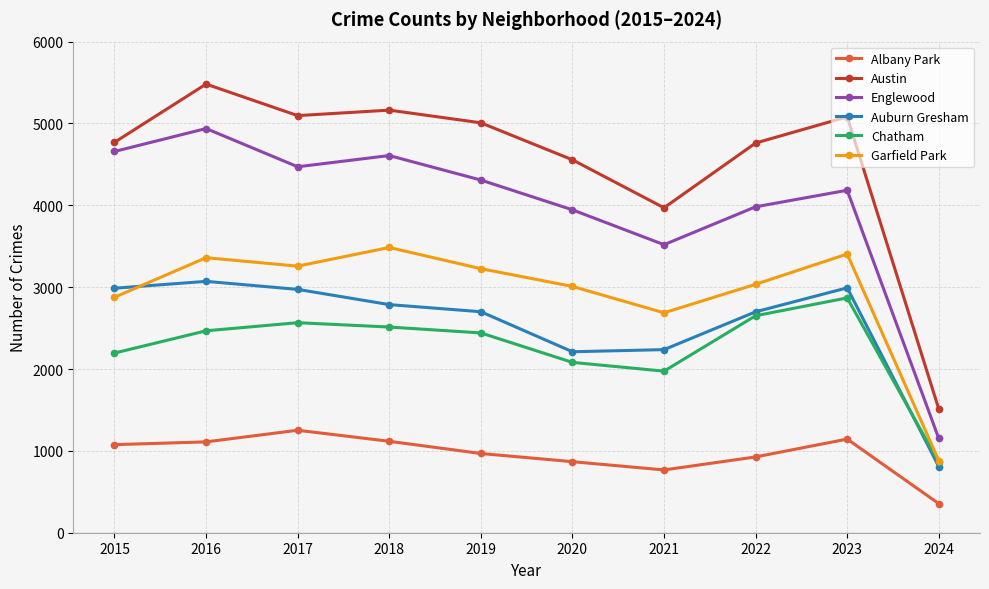

What are all the series names shown in the legend?

Albany Park, Austin, Englewood, Auburn Gresham, Chatham, Garfield Park